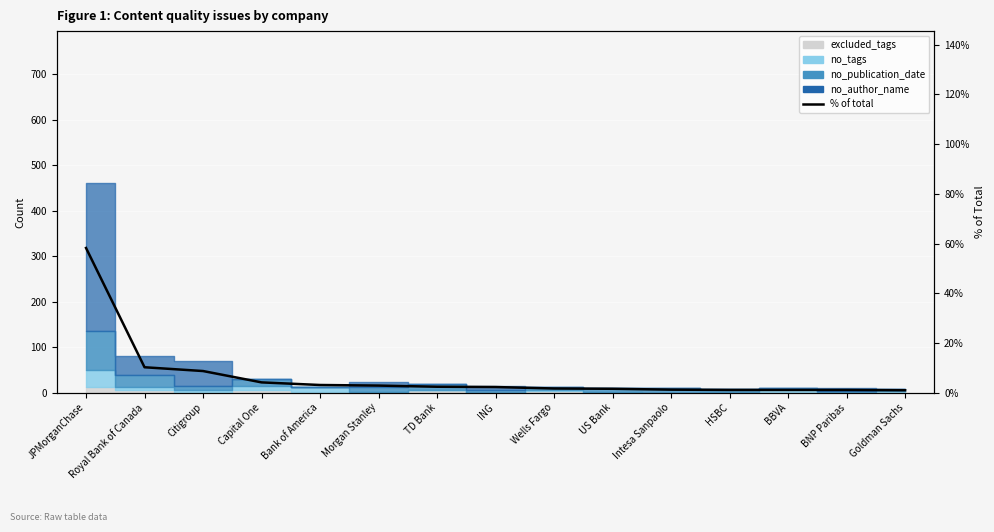

What value does the data have at Intesa Sanpaolo?

1.2